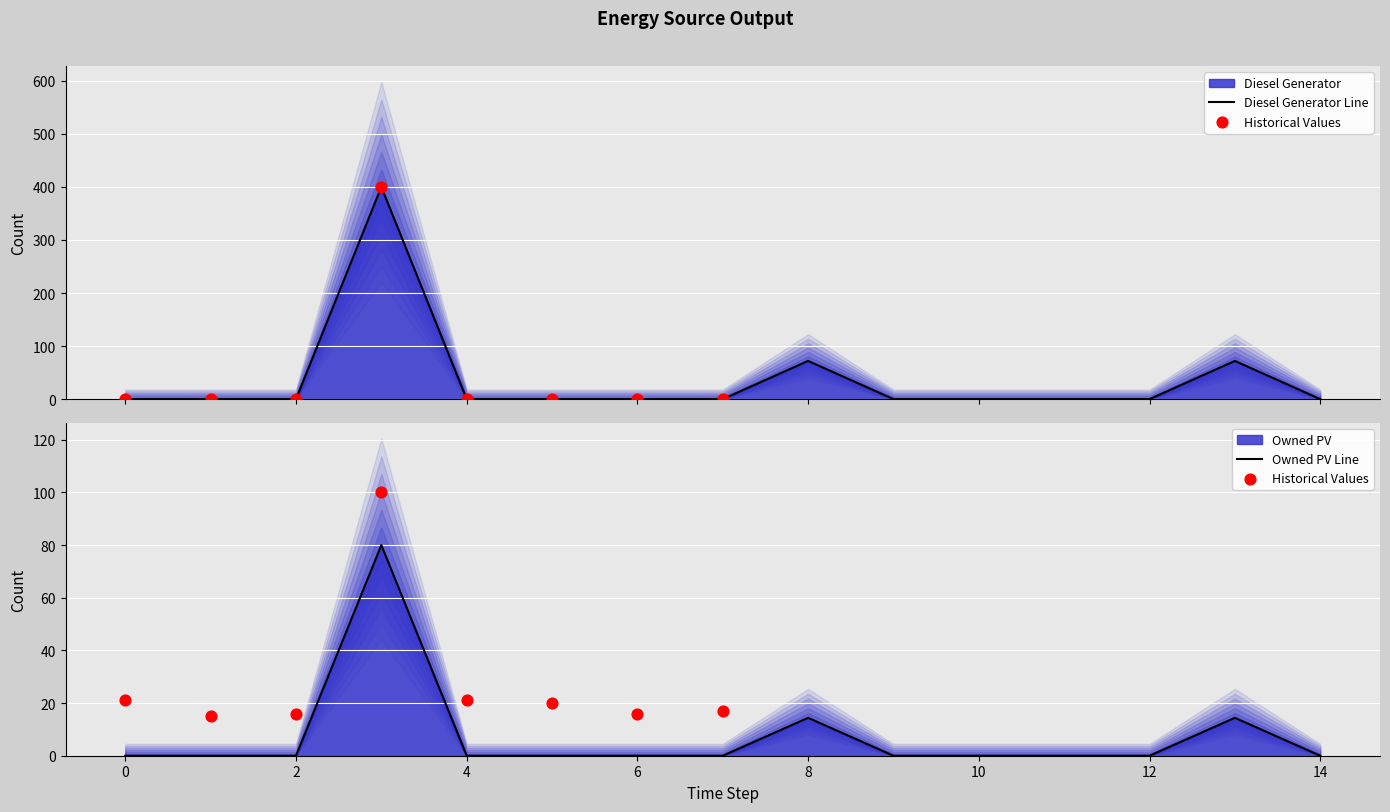

At which category is the sum across all series the highest?

3